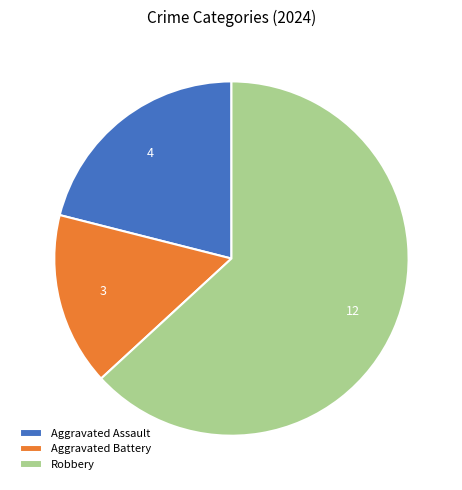

What is the largest slice in the pie chart?

Robbery